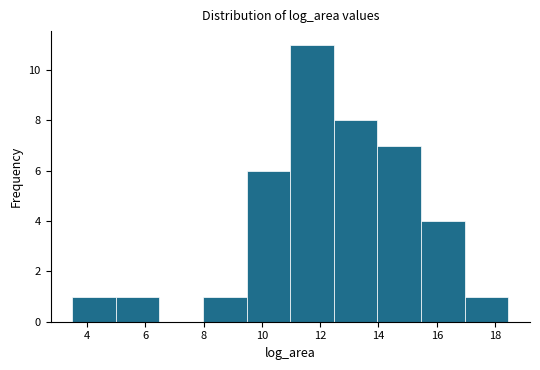

What is the height of the bar covering 3.4 to 5.0 on the x-axis? Neither the bar edges nor the heights are printed on the chart, so give them approximately, as read against the axes.

1